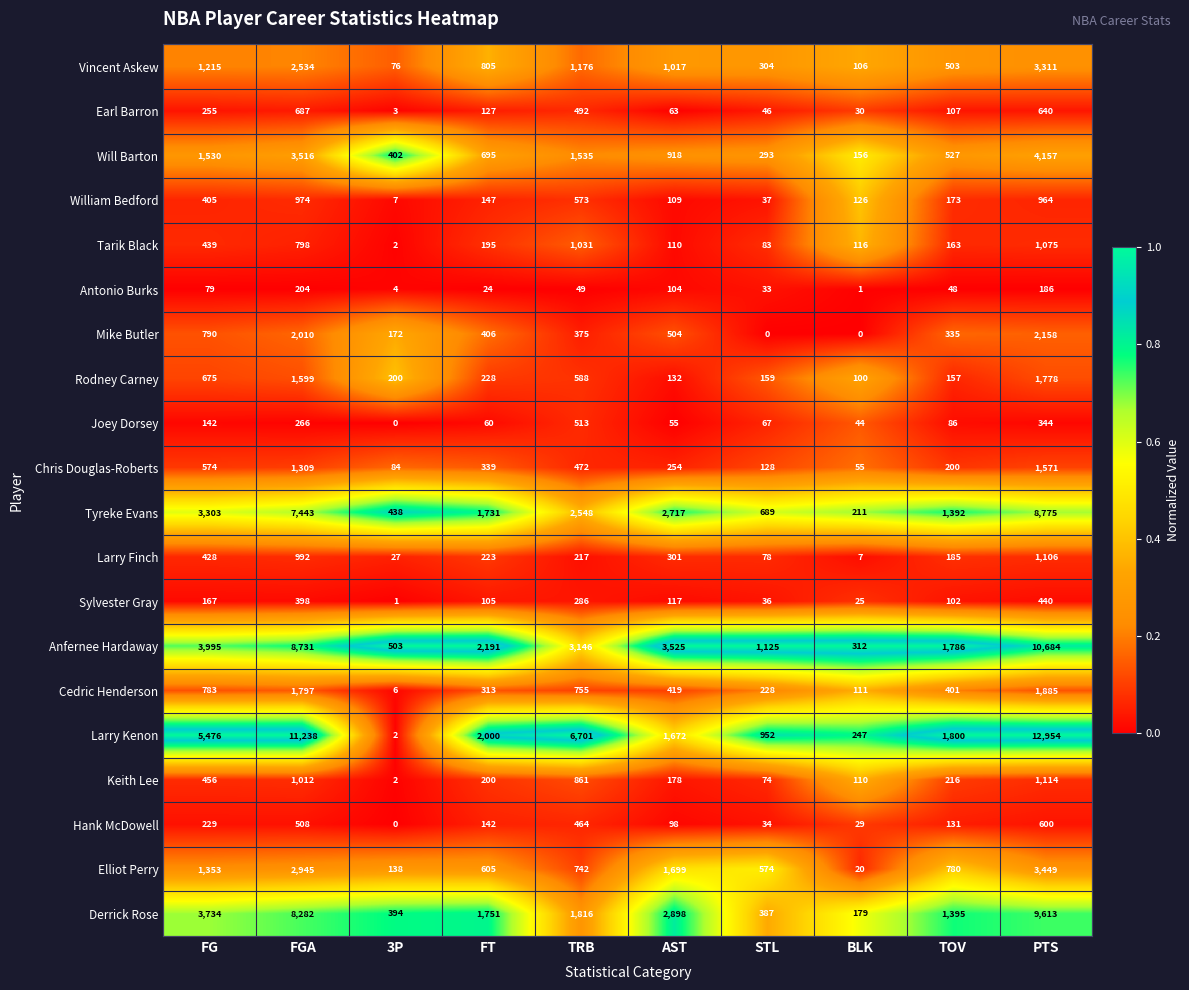

Which series has the widest spread of values?

Larry Kenon